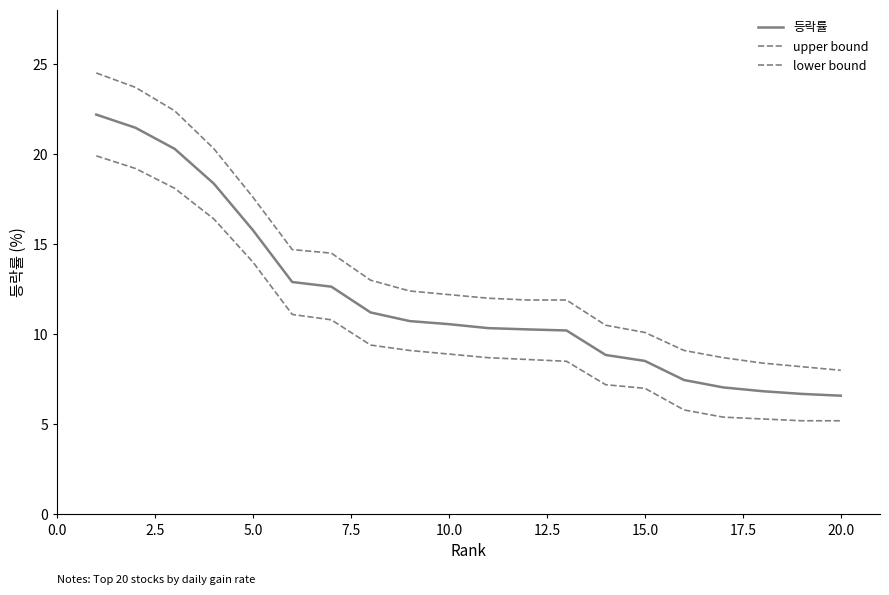

Which series has the largest total across all categories?

upper bound